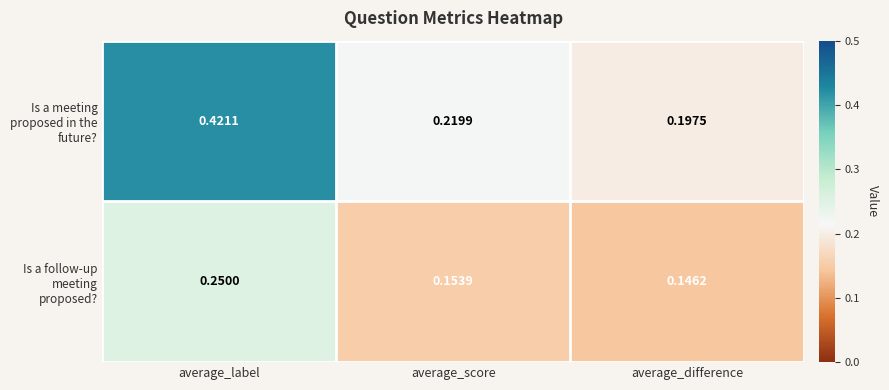

List the series in order of their peak value, highest first.

Is a meeting proposed in the future?, Is a follow-up meeting proposed?